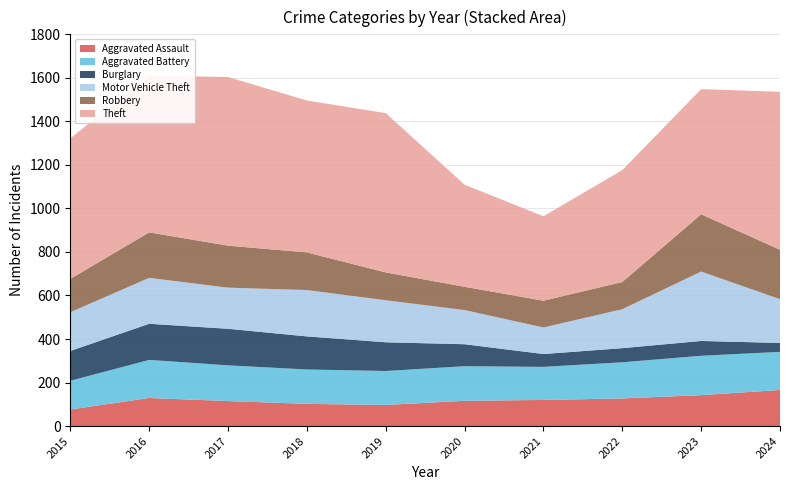

Reading right to left, list all the values displayed in this chart.

Aggravated Assault: 166	142	127	120	116	97	102	115	129	76
Aggravated Battery: 175	181	166	152	159	156	158	164	175	132
Burglary: 41	68	65	59	101	132	152	168	166	137
Motor Vehicle Theft: 201	319	179	122	157	193	213	189	211	178
Robbery: 227	263	125	123	107	128	173	193	209	153
Theft: 726	575	514	388	469	732	698	775	720	646